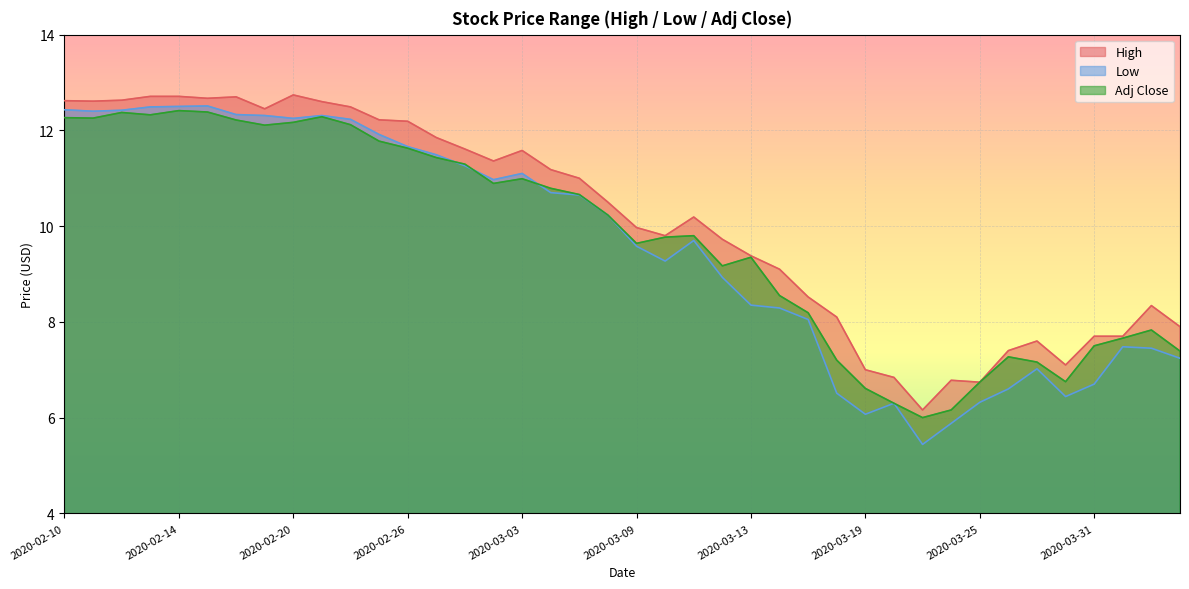

Which series has the largest total across all categories?

High